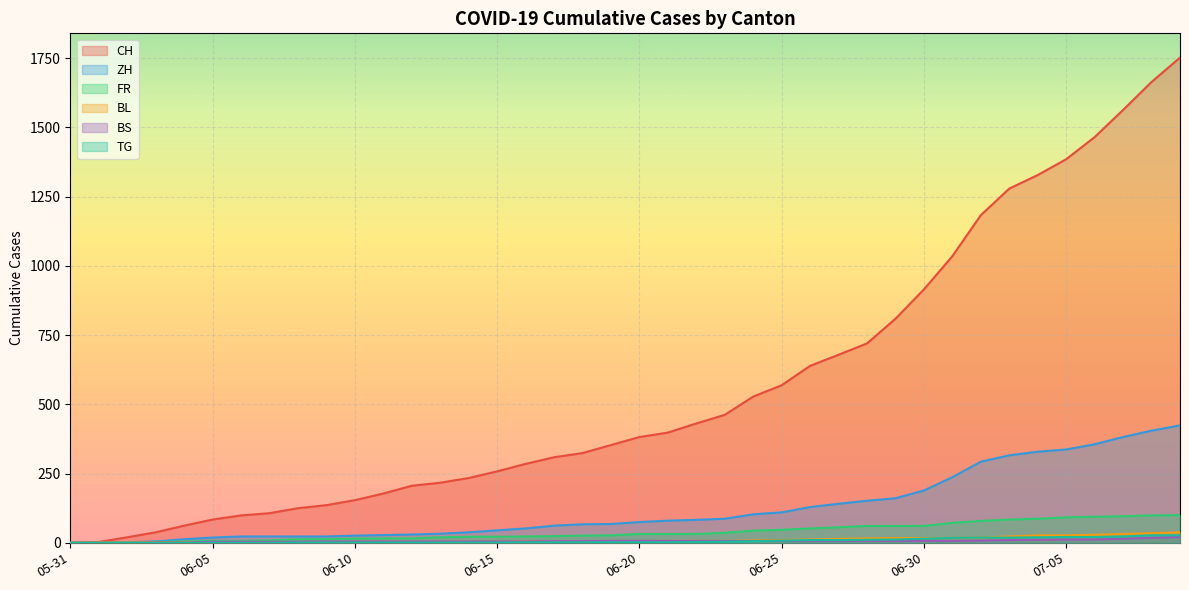

What are all the series names shown in the legend?

CH, ZH, FR, BL, BS, TG